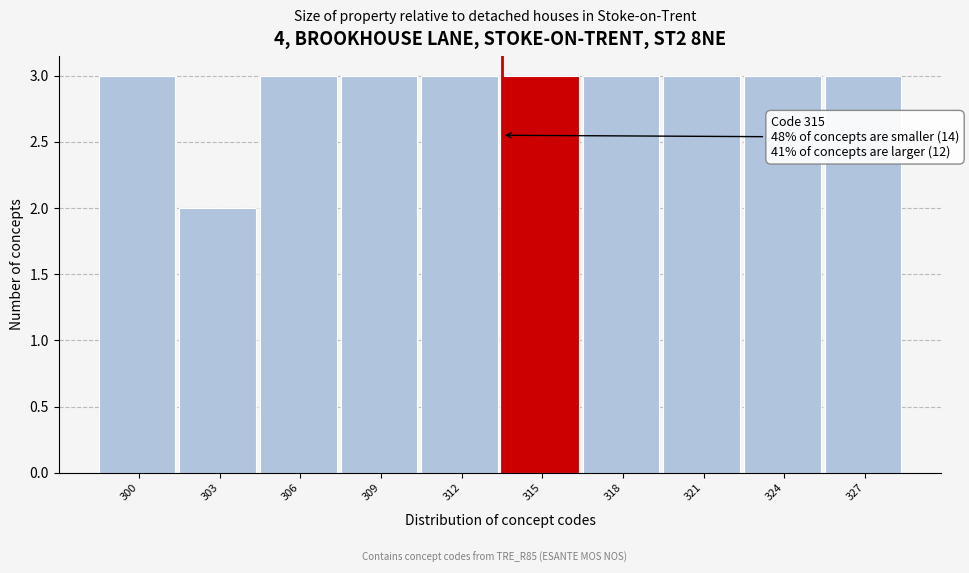

Reading right to left, list all the values displayed in this chart.

327=3	324=3	321=3	318=3	315=3	312=3	309=3	306=3	303=2	300=3